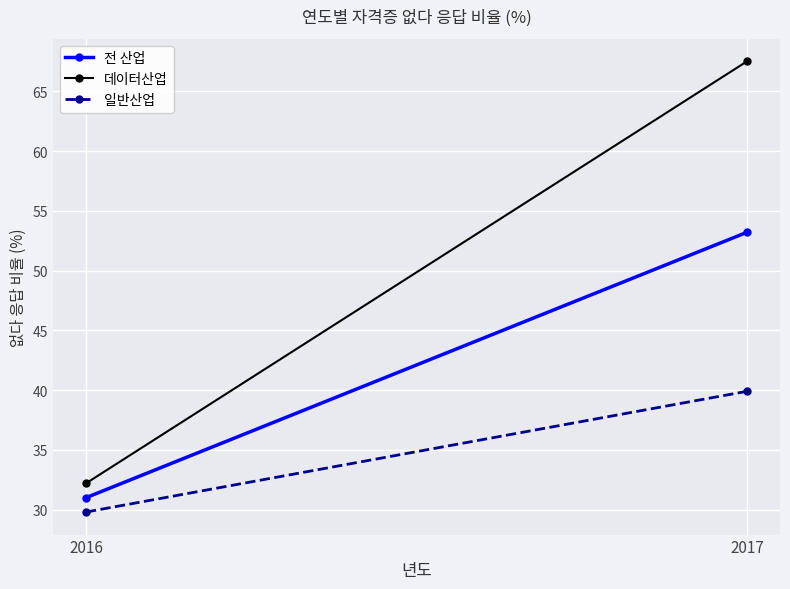

The 전 산업 series shows 31.0 at 2016. True or false?

True